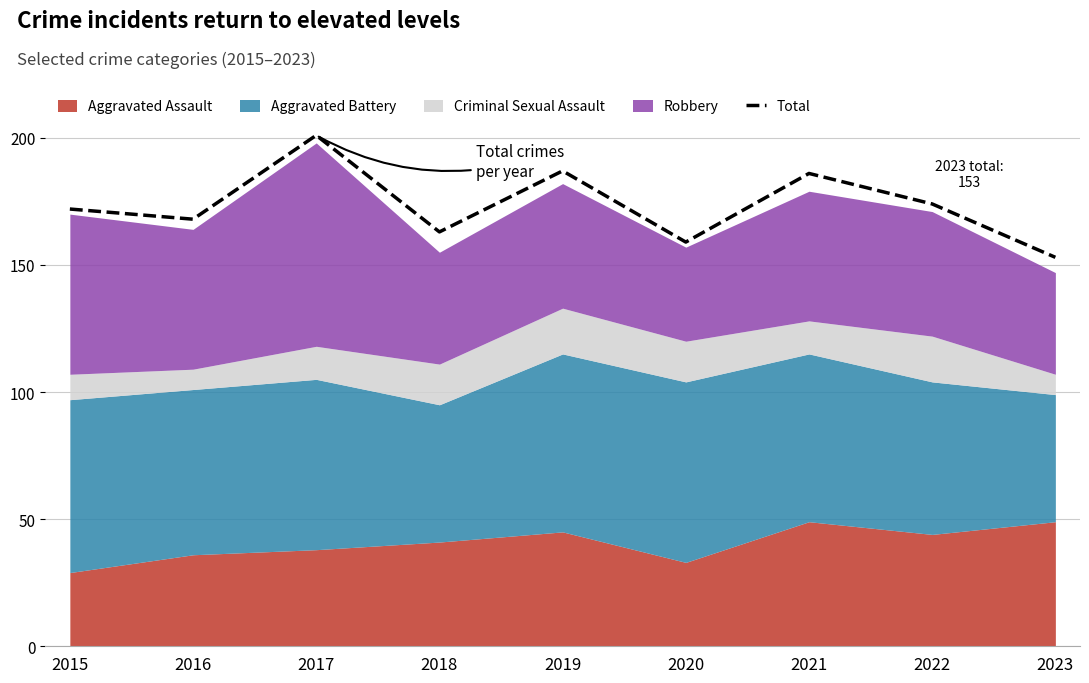

Which label corresponds to the smallest value in the chart?

2023